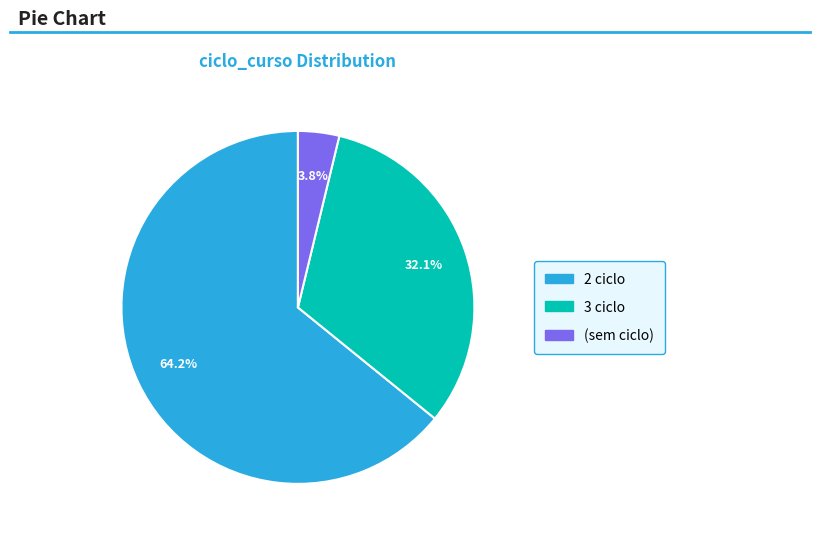

Does any single category account for the majority?

Yes